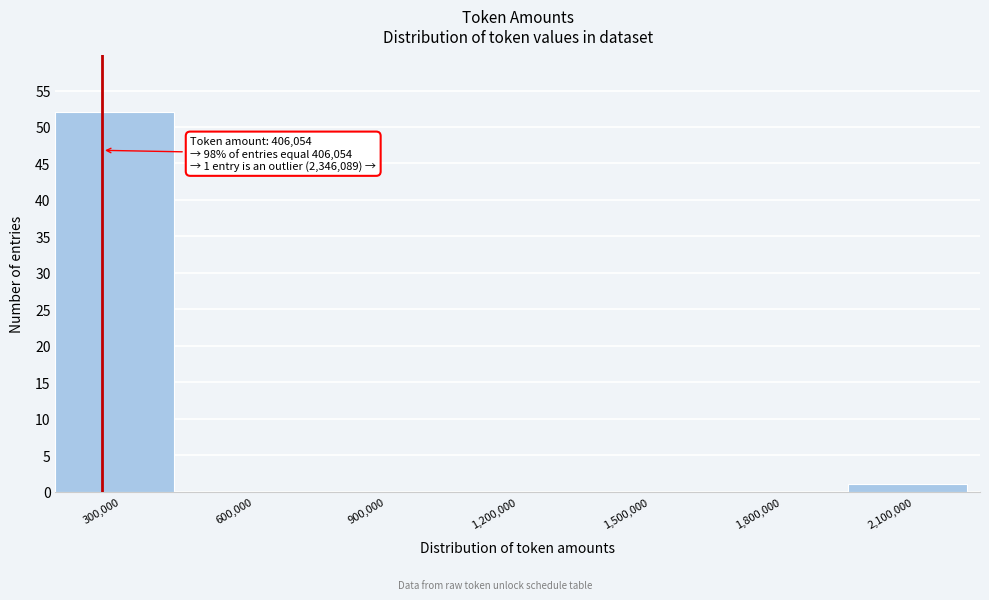

Reading left to right, transcribe all the data shown in this chart.

300,000=52	600,000=0	900,000=0	1,200,000=0	1,500,000=0	1,800,000=0	2,100,000=1